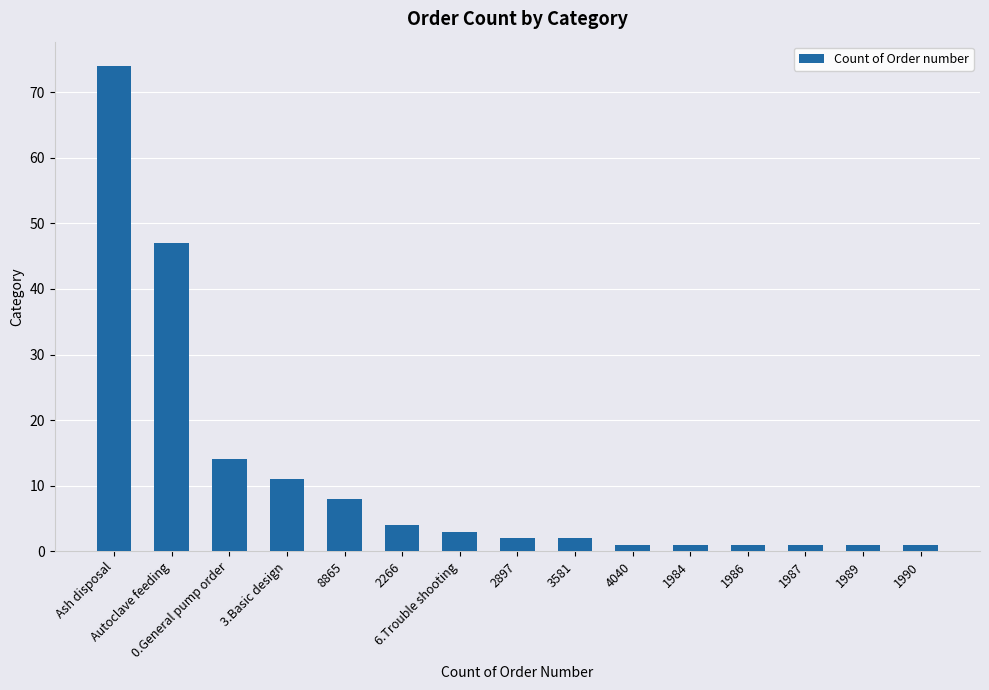

What is the change in value from 3.Basic design to 1987?

-10